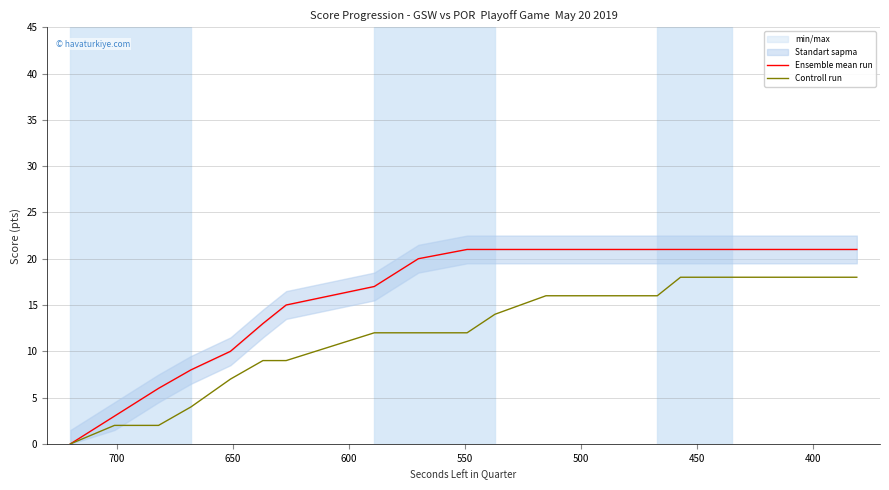

What is the maximum value shown in the chart?

21